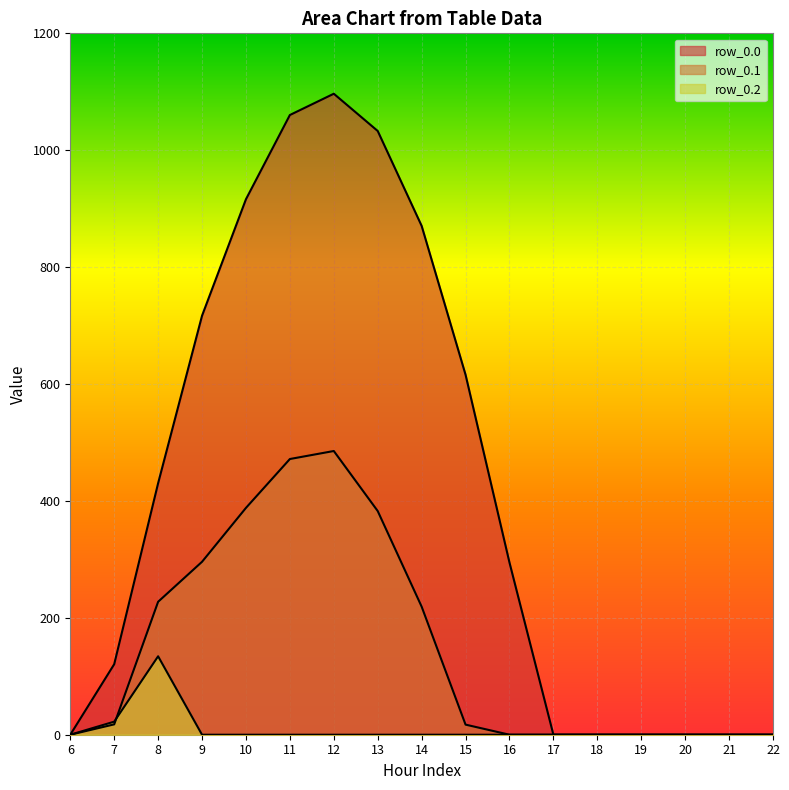

Does the chart display data point markers on the line(s)?

No